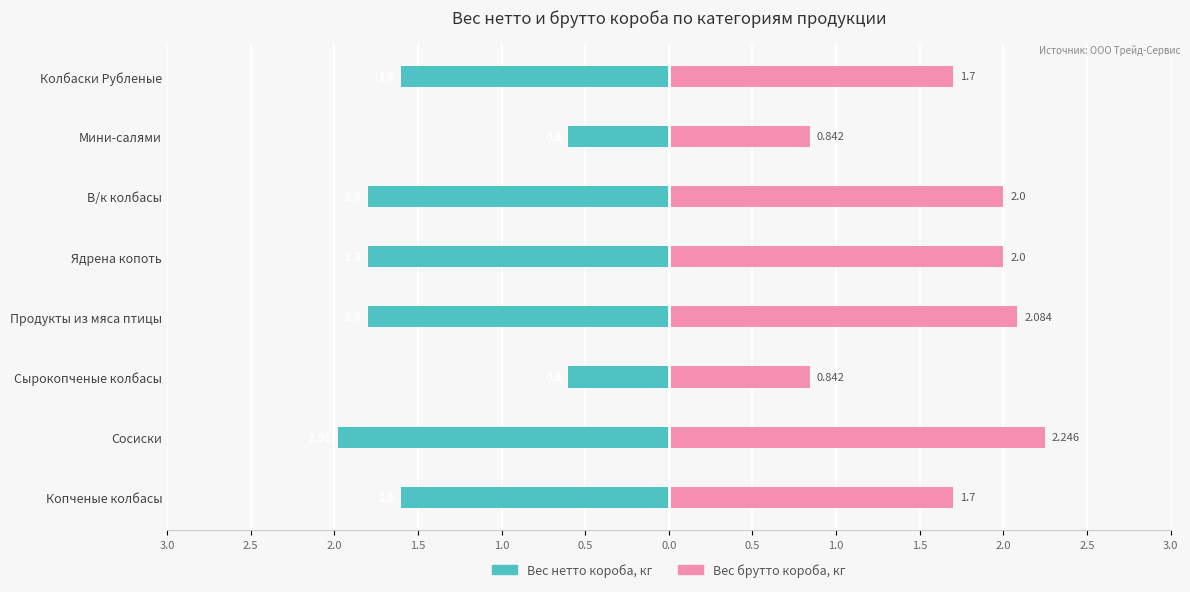

List the series in order of their overall mean, highest first.

Вес брутто короба, кг, Вес нетто короба, кг